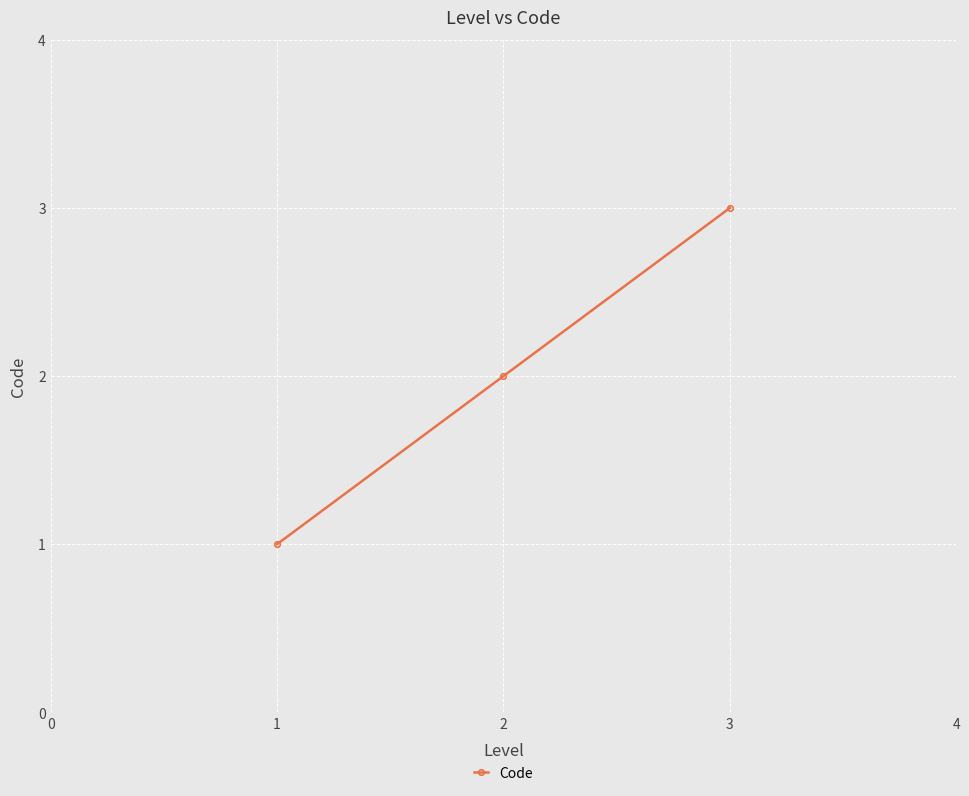

Rank the categories by value from lowest to highest.

1, 2, 3